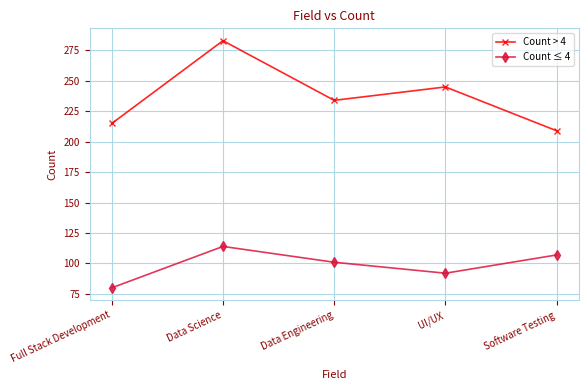

Rank the series at Full Stack Development from lowest to highest value.

Count ≤ 4, Count > 4